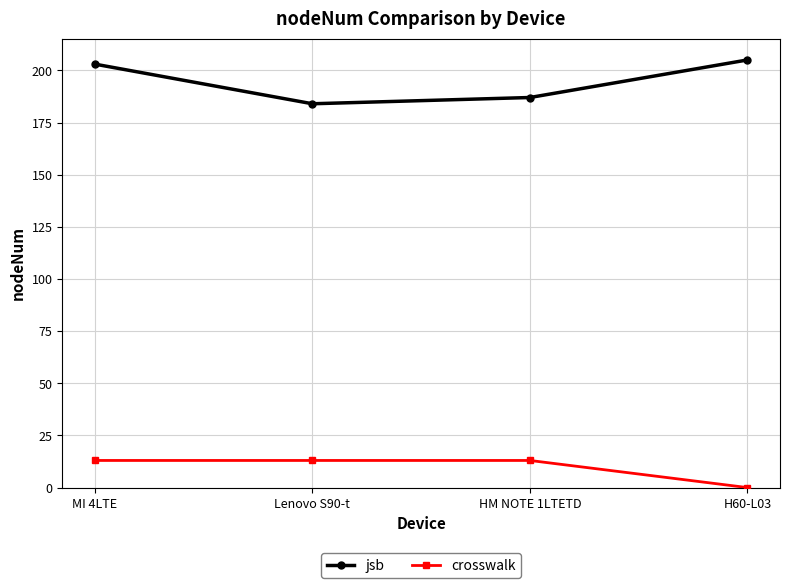

What is the spread (max minus min) of values at Lenovo S90-t?

171